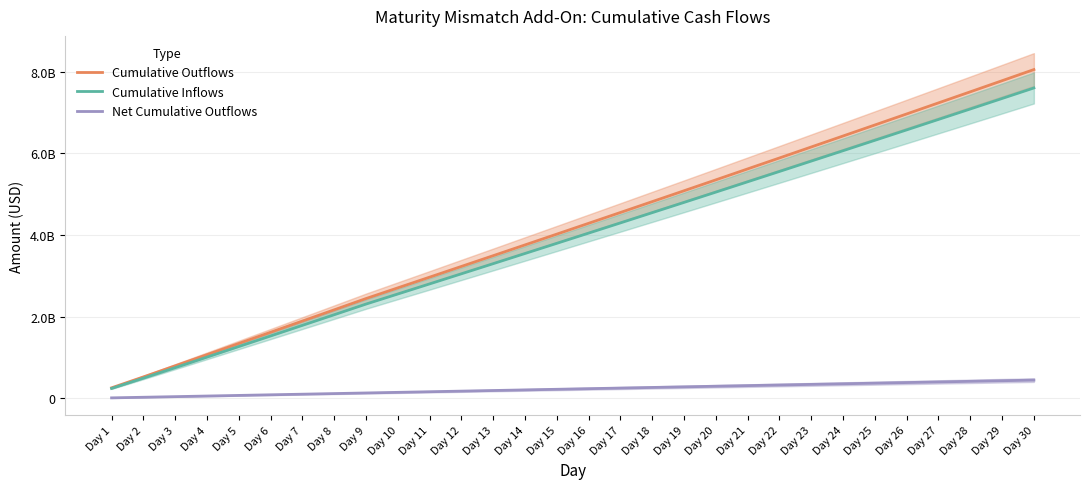

True or false: Net Cumulative Outflows has a value of 12393454 at Day 2.

False